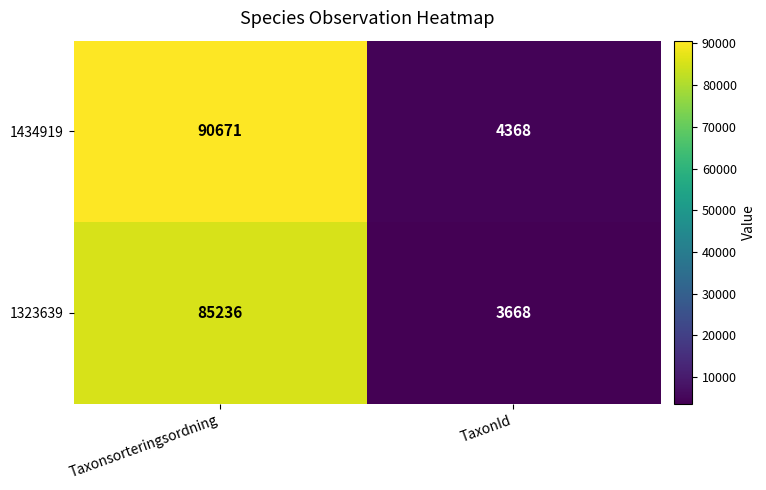

At which category is the sum across all series the highest?

Taxonsorteringsordning